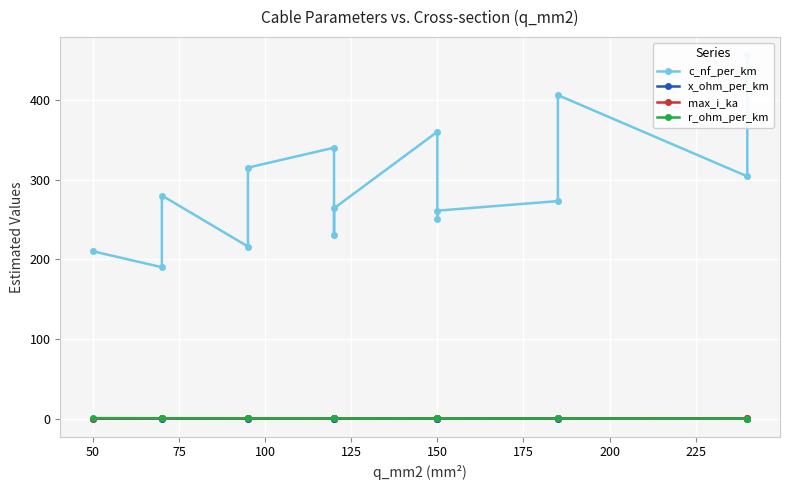

What is the average value of the x_ohm_per_km series?

0.1